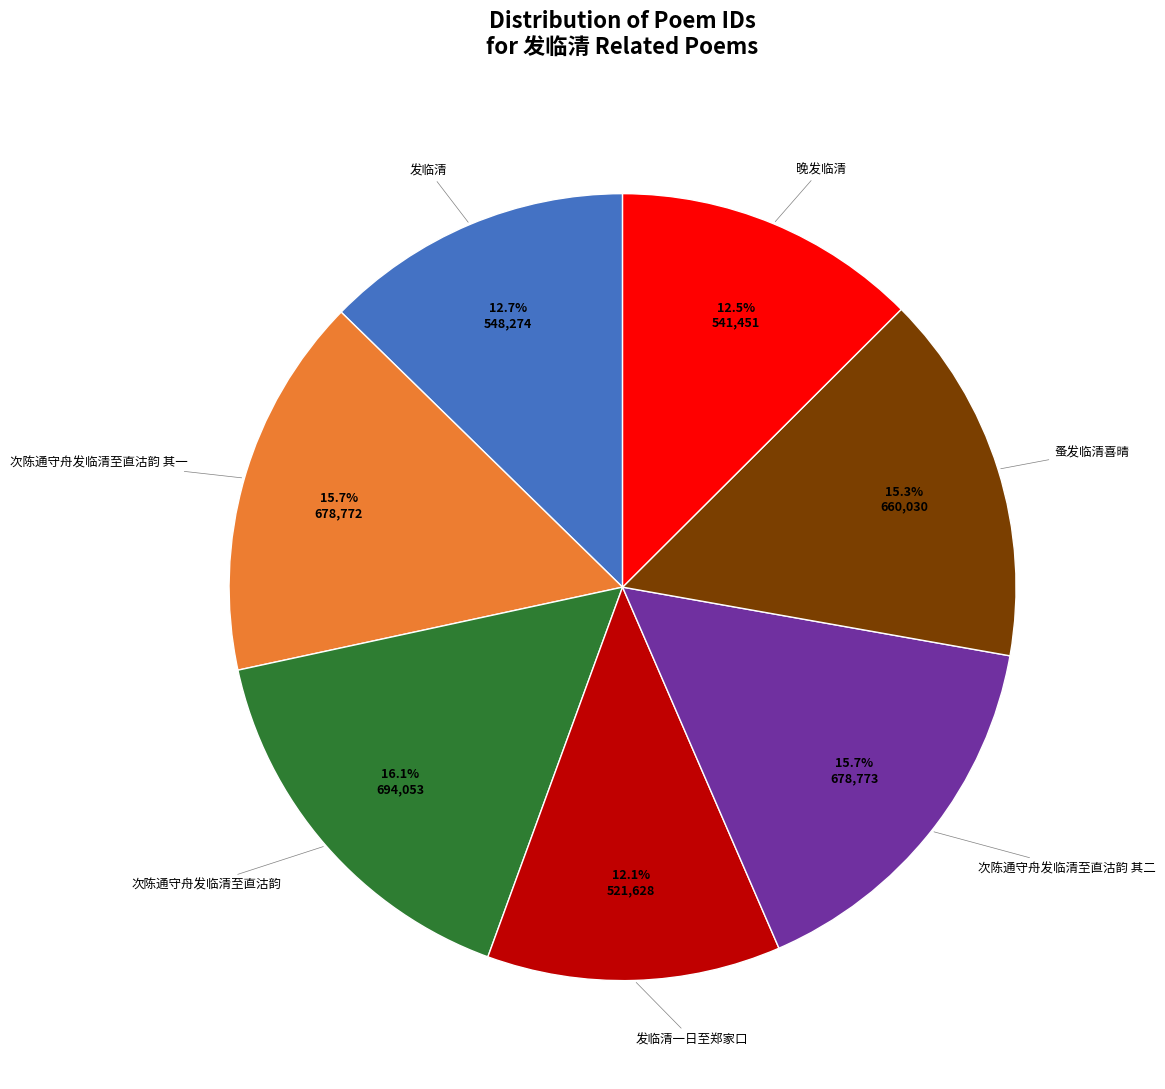

Is there a majority slice in this chart?

No